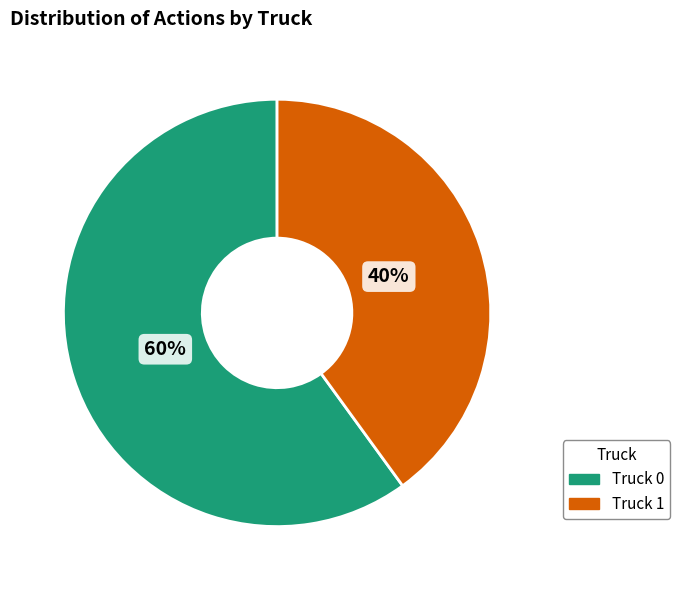

Rank the categories by value from lowest to highest.

Truck 1, Truck 0